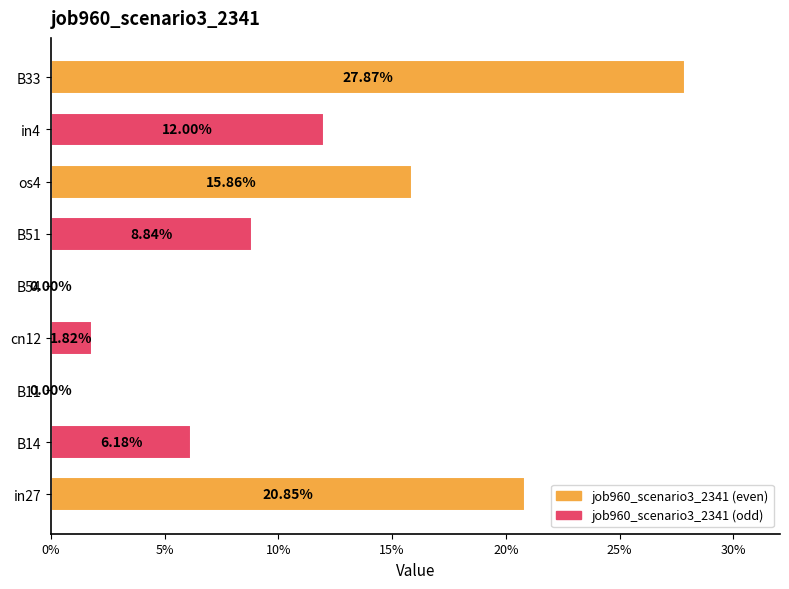

How many positive values are there?

7